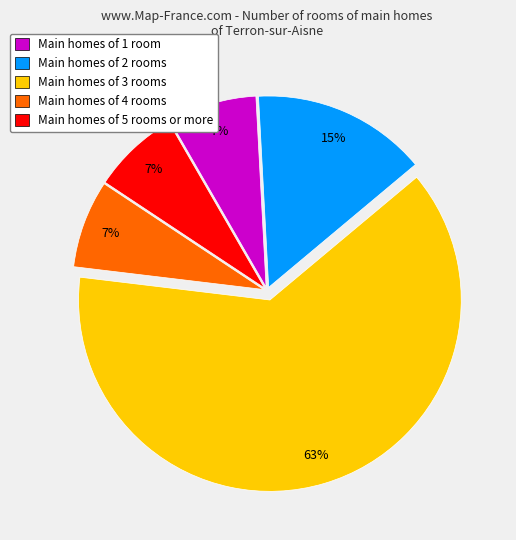

To the nearest percent, what portion does Main homes of 2 rooms represent?

15%